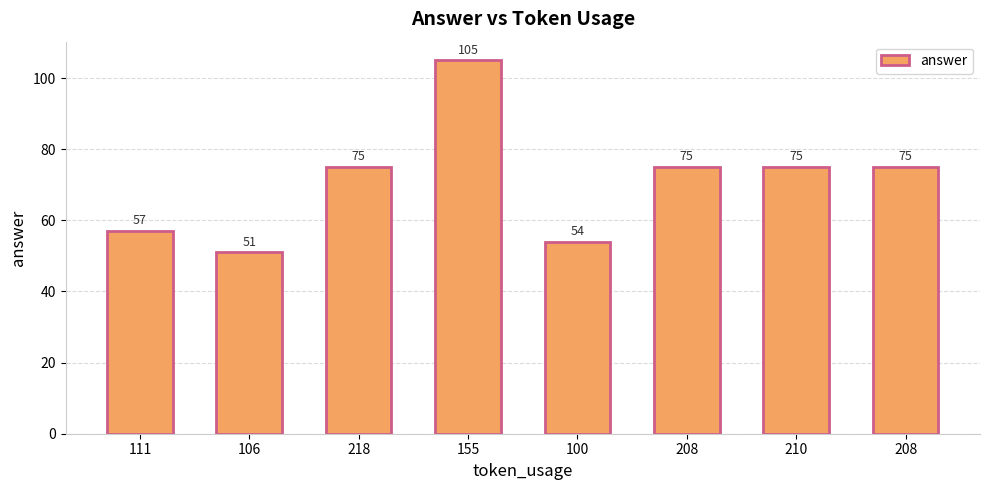

Are the bars grouped side by side (vs. stacked)?

No